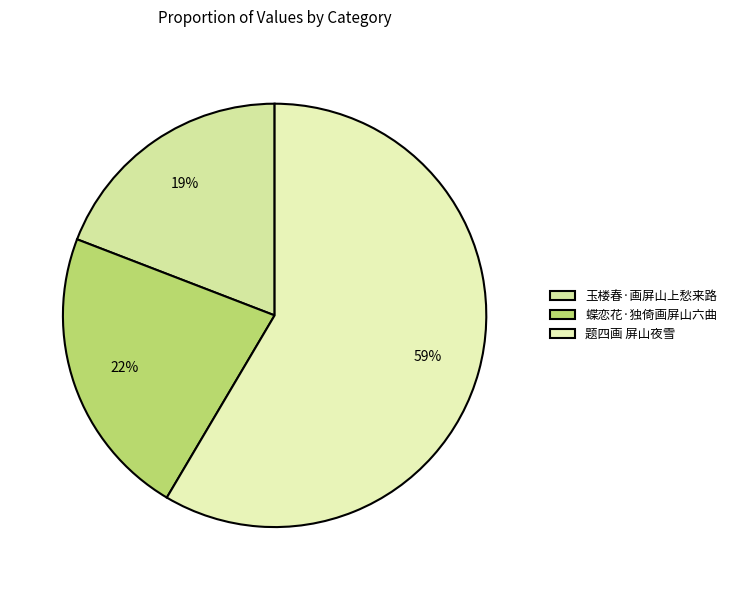

To the nearest percent, what is the difference between the 题四画 屏山夜雪 and 蝶恋花·独倚画屏山六曲 slice percentages?

36%